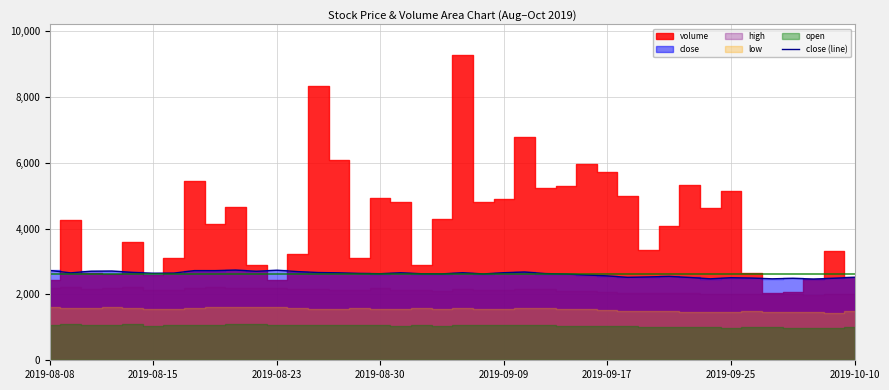

What is the minimum value for close (line)?

2467.5